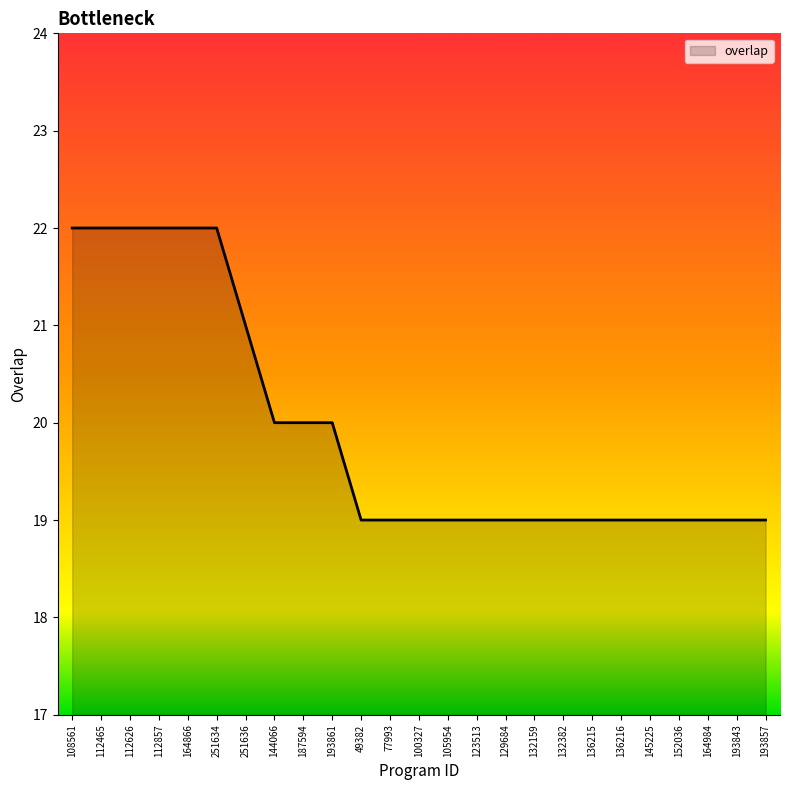

What position from the left is 164984?

23